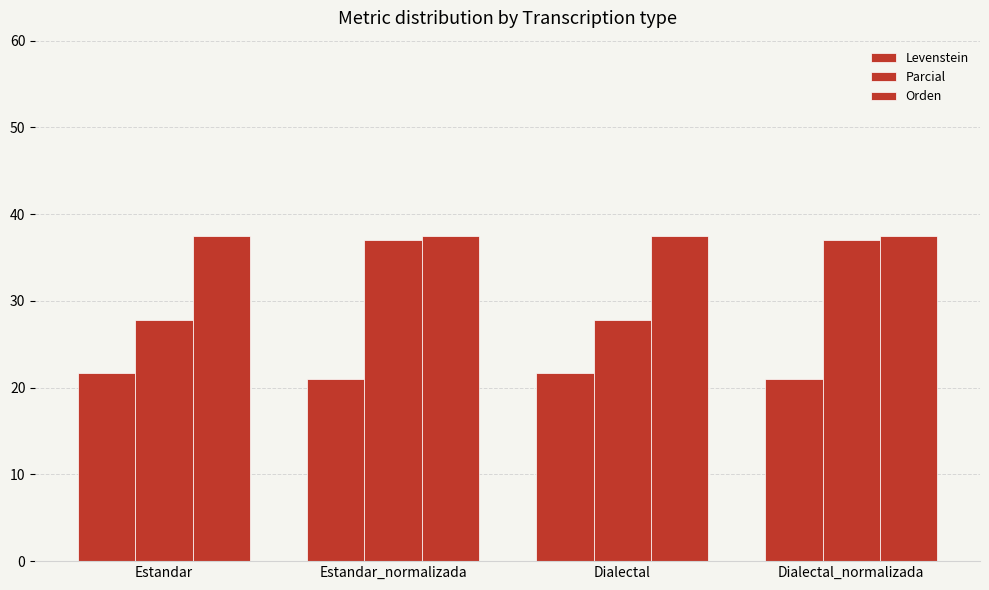

What is the maximum value for Orden?

37.5